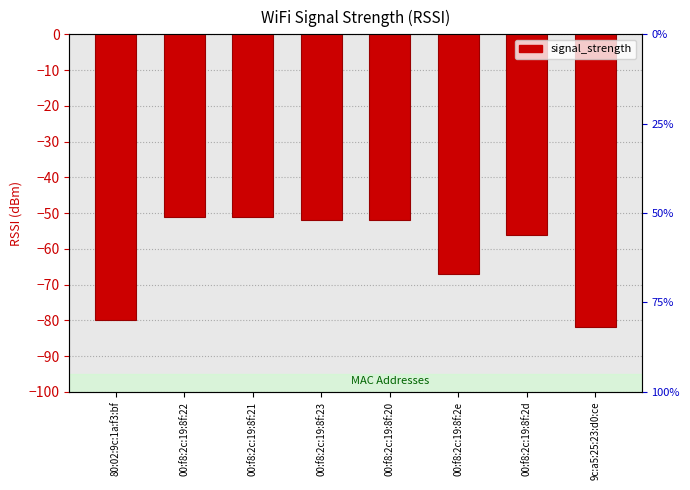

Which category has the highest value across all series?

00:f8:2c:19:8f:22